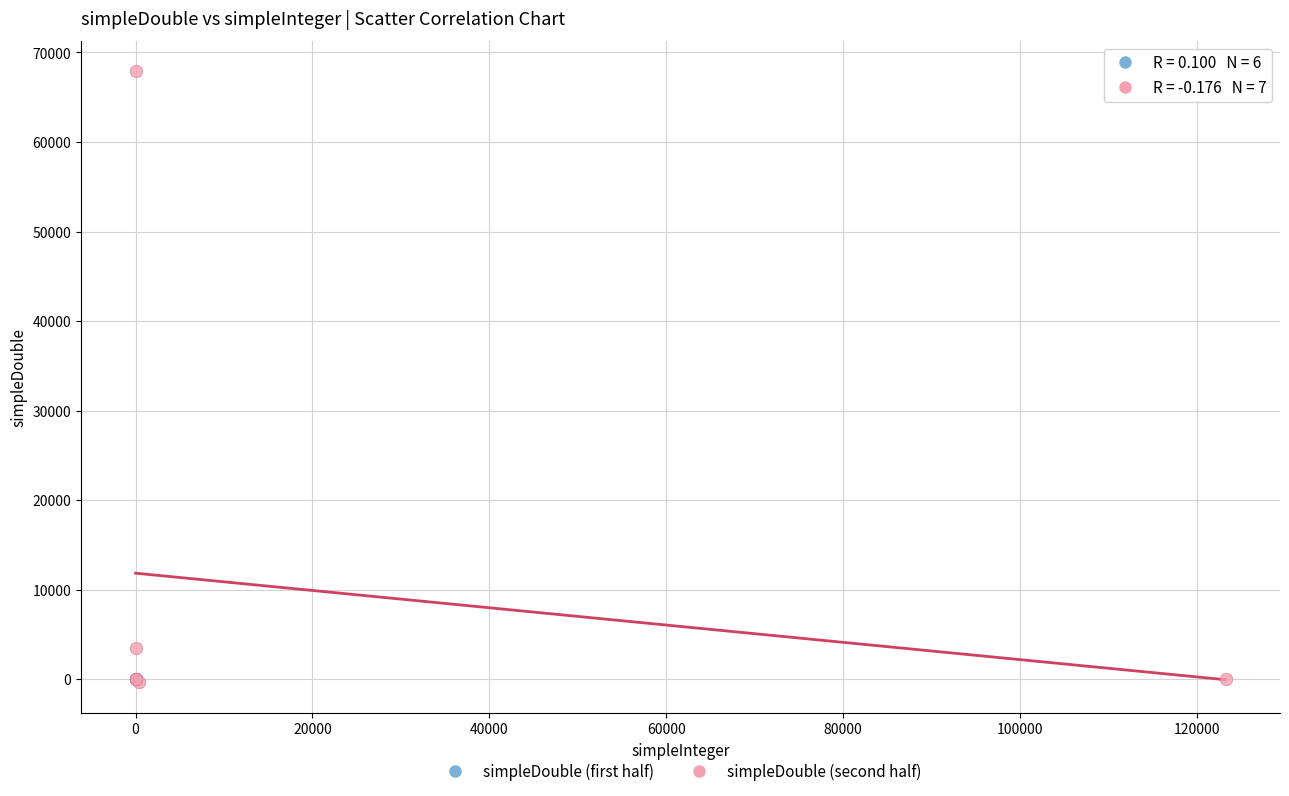

Which series has the largest Y range (max minus min)?

simpleDouble (second half)